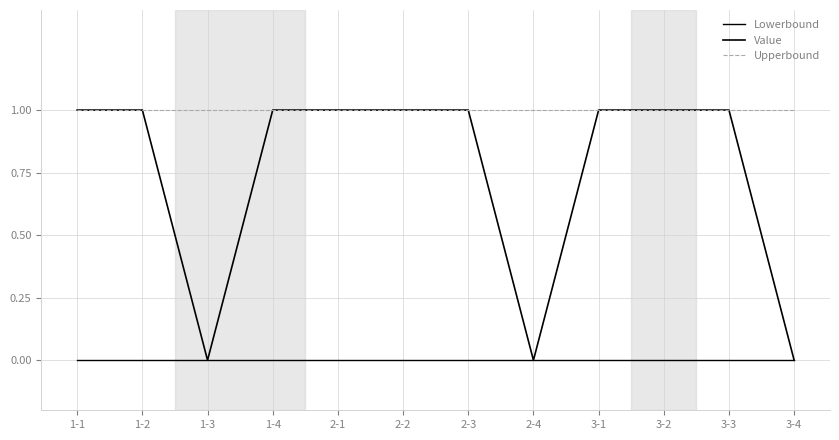

Which series has the largest total across all categories?

Upperbound